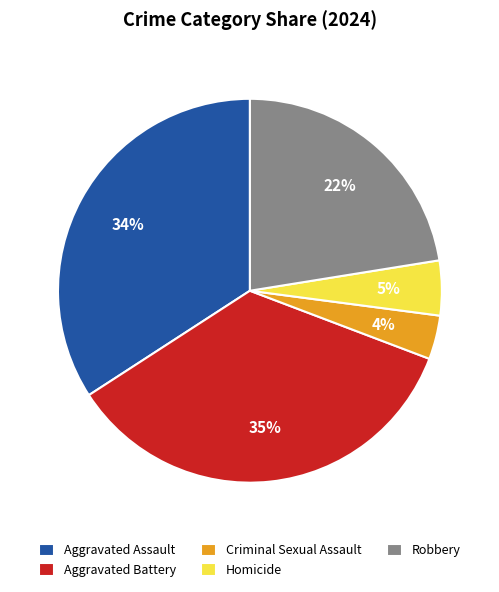

Does Aggravated Assault account for over 50% of the chart?

No